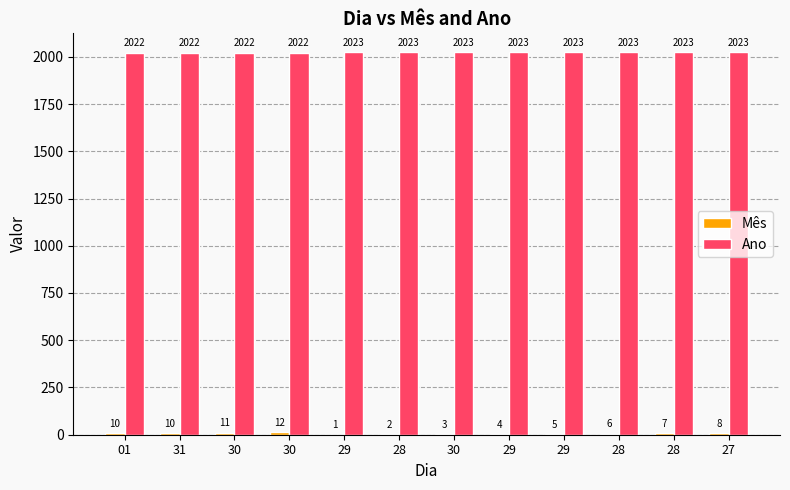

Count the number of categories in the chart.

12